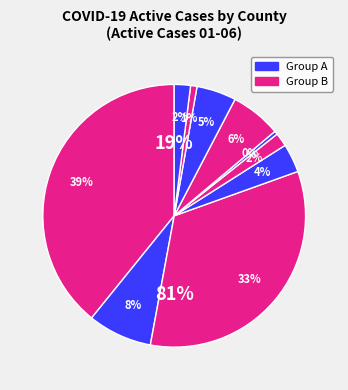

To the nearest percent, what percentage of the pie is Andrews?

5%